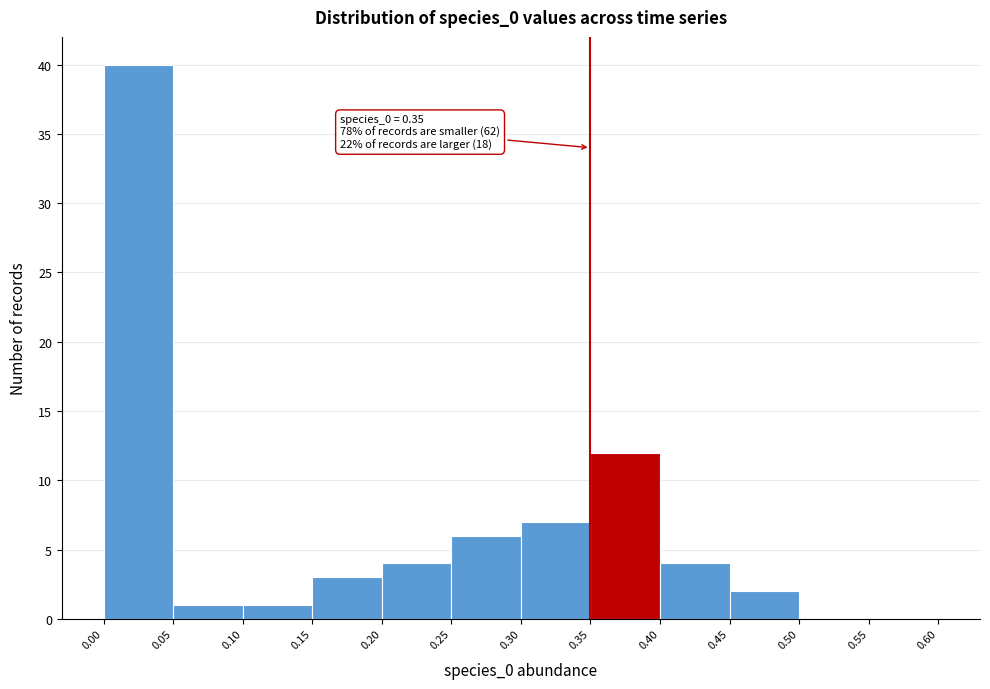

Over which range of the x-axis is the bar tallest?

0.00 to 0.05